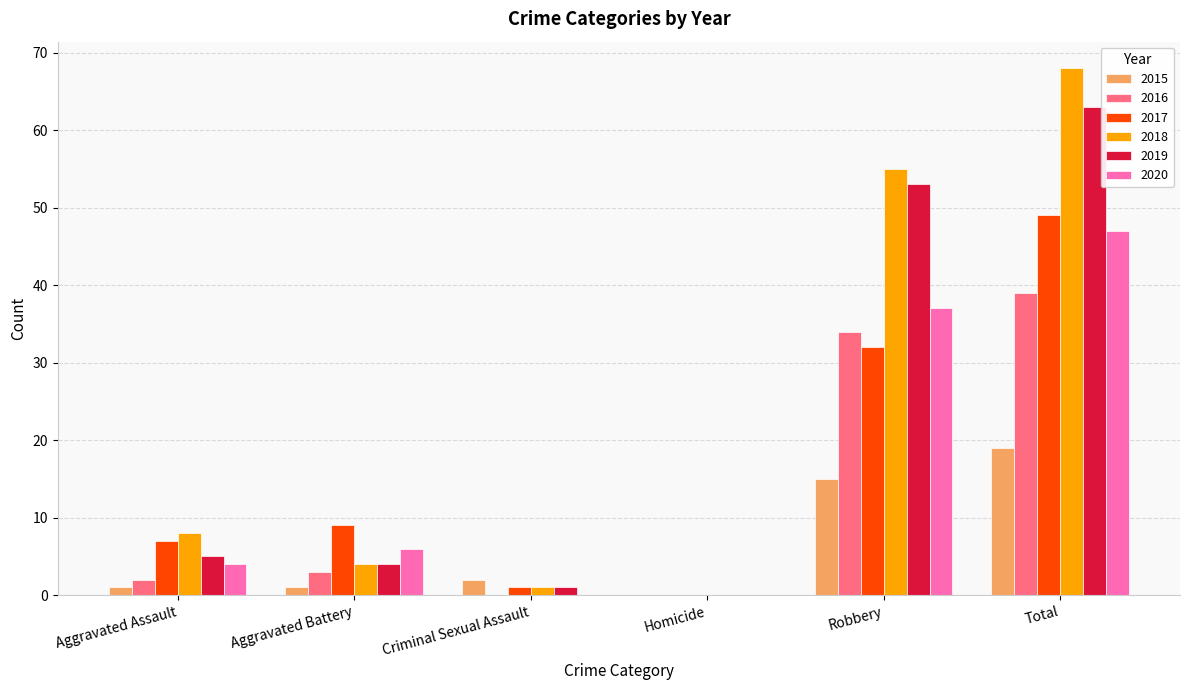

True or false: 2015 has a value of 28 at Total.

False